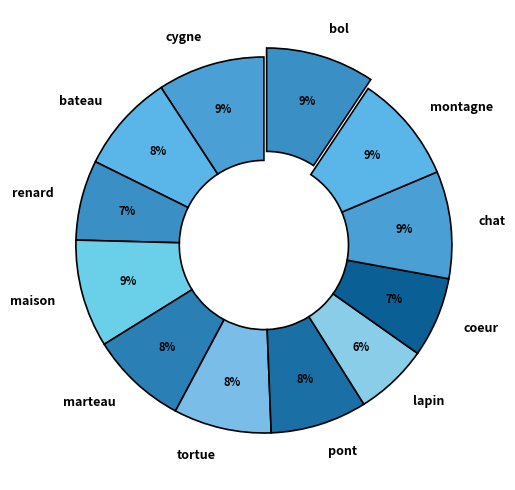

To the nearest percent, what is the combined percentage of cygne and bateau?

18%